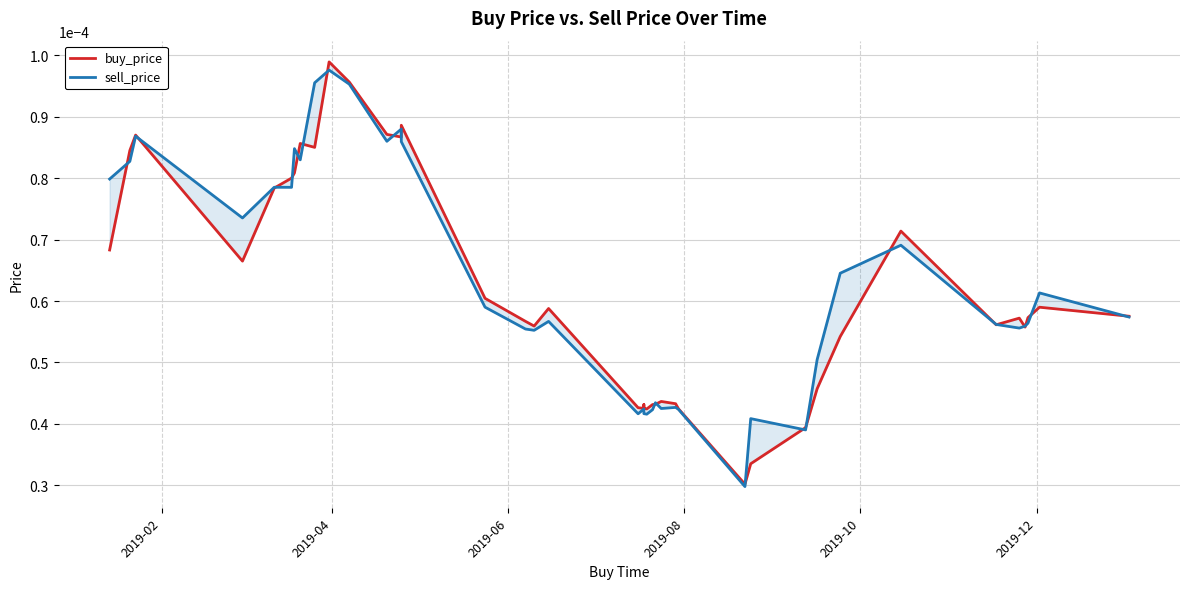

How many buy_price values are between 0 and 1?

40